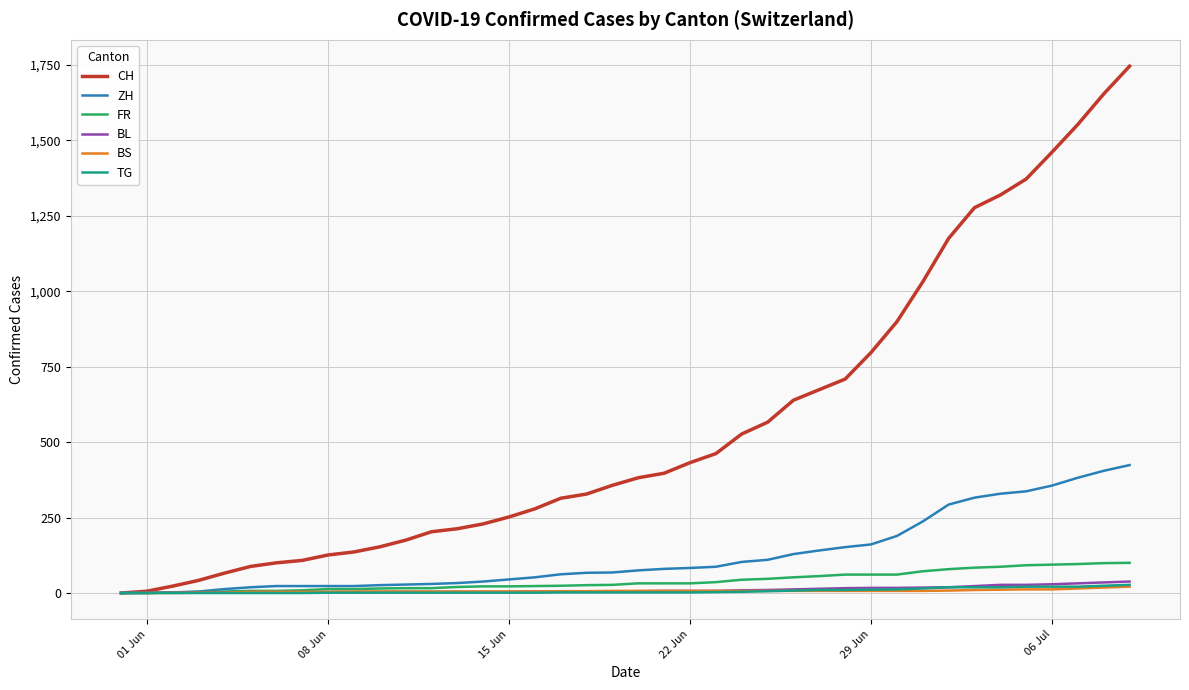

How many lines are shown in the chart?

6